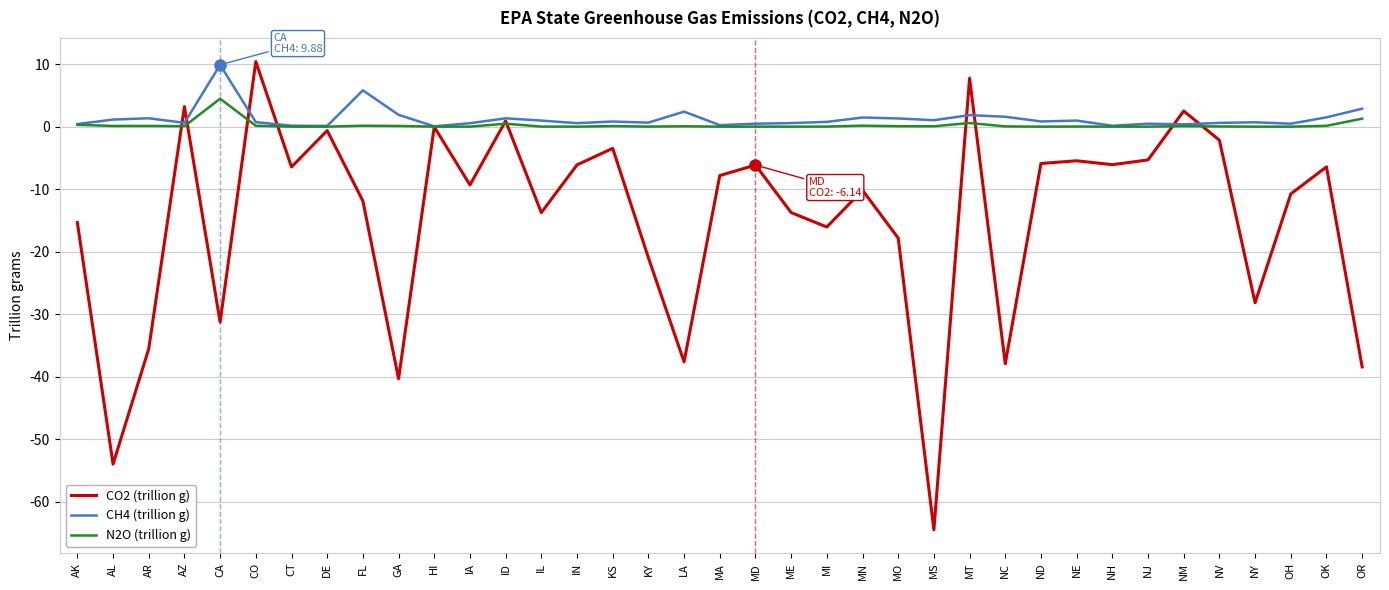

What is the minimum value shown in the chart?

-64.5